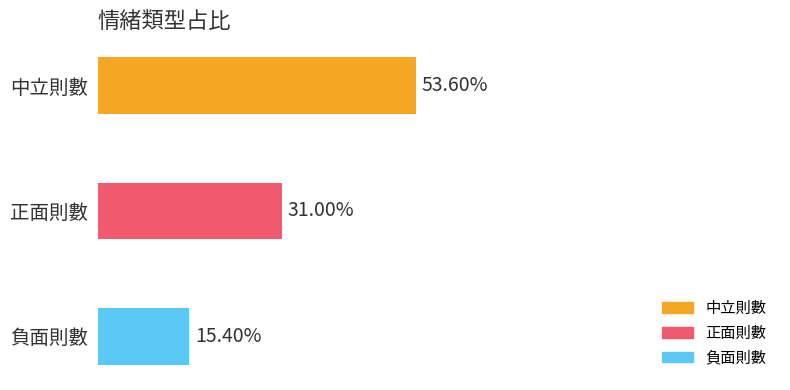

Count the values in the range 0 to 1.

3